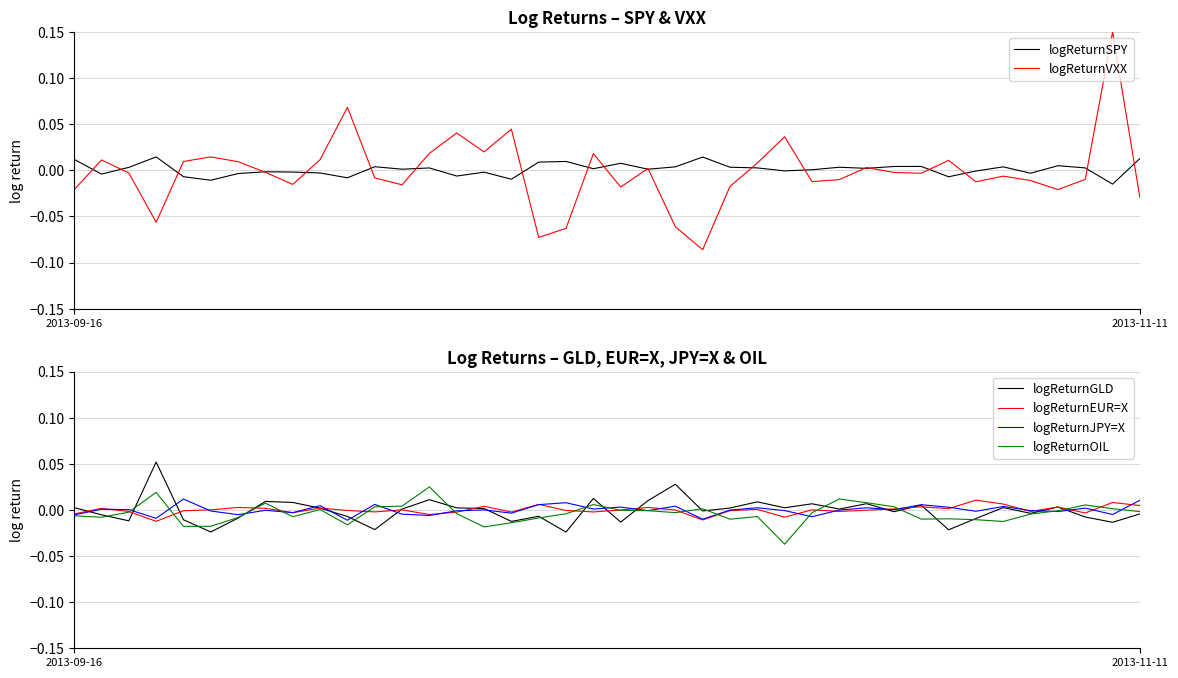

Reading right to left, transcribe all the data shown in this chart.

logReturnSPY: 0.0	-0.0	0.0	0.0	-0.0	0.0	-0.0	-0.0	0.0	0.0	0.0	0.0	0.0	-0.0	0.0	0.0	0.0	0.0	0.0	0.0	0.0	0.0	0.0	-0.0	-0.0	-0.0	0.0	0.0	0.0	-0.0	-0.0	-0.0	-0.0	-0.0	-0.0	-0.0	0.0	0.0	-0.0	0.0
logReturnVXX: -0.0	0.1	-0.0	-0.0	-0.0	-0.0	-0.0	0.0	-0.0	-0.0	0.0	-0.0	-0.0	0.0	0.0	-0.0	-0.1	-0.1	0.0	-0.0	0.0	-0.1	-0.1	0.0	0.0	0.0	0.0	-0.0	-0.0	0.1	0.0	-0.0	-0.0	0.0	0.0	0.0	-0.1	-0.0	0.0	-0.0
logReturnGLD: -0.0	-0.0	-0.0	0.0	-0.0	0.0	-0.0	-0.0	0.0	-0.0	0.0	0.0	0.0	0.0	0.0	0.0	-0.0	0.0	0.0	-0.0	0.0	-0.0	-0.0	-0.0	0.0	0.0	0.0	0.0	-0.0	-0.0	0.0	0.0	0.0	-0.0	-0.0	-0.0	0.1	-0.0	-0.0	0.0
logReturnEUR=X: 0.0	0.0	-0.0	0.0	-0.0	0.0	0.0	0.0	0.0	0.0	-0.0	-0.0	0.0	-0.0	0.0	-0.0	-0.0	-0.0	0.0	-0.0	-0.0	-0.0	0.0	-0.0	0.0	-0.0	-0.0	0.0	-0.0	-0.0	0.0	-0.0	0.0	0.0	0.0	-0.0	-0.0	-0.0	0.0	-0.0
logReturnJPY=X: 0.0	-0.0	0.0	-0.0	-0.0	0.0	-0.0	0.0	0.0	0.0	0.0	-0.0	-0.0	-0.0	0.0	-0.0	-0.0	0.0	-0.0	0.0	0.0	0.0	0.0	-0.0	0.0	-0.0	-0.0	-0.0	0.0	-0.0	0.0	-0.0	-0.0	-0.0	-0.0	0.0	-0.0	0.0	0.0	-0.0
logReturnOIL: -0.0	0.0	0.0	-0.0	-0.0	-0.0	-0.0	-0.0	-0.0	0.0	0.0	0.0	-0.0	-0.0	-0.0	-0.0	0.0	-0.0	-0.0	-0.0	0.0	-0.0	-0.0	-0.0	-0.0	-0.0	0.0	0.0	0.0	-0.0	0.0	-0.0	0.0	-0.0	-0.0	-0.0	0.0	-0.0	-0.0	-0.0